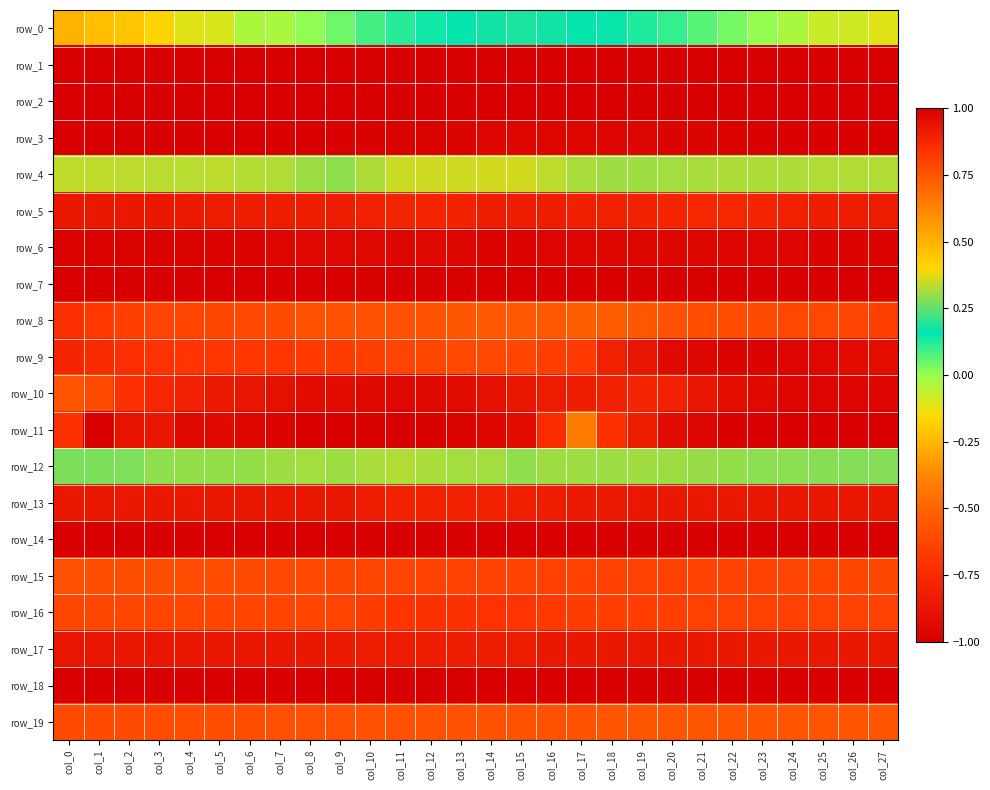

Which series has the widest spread of values?

row_11